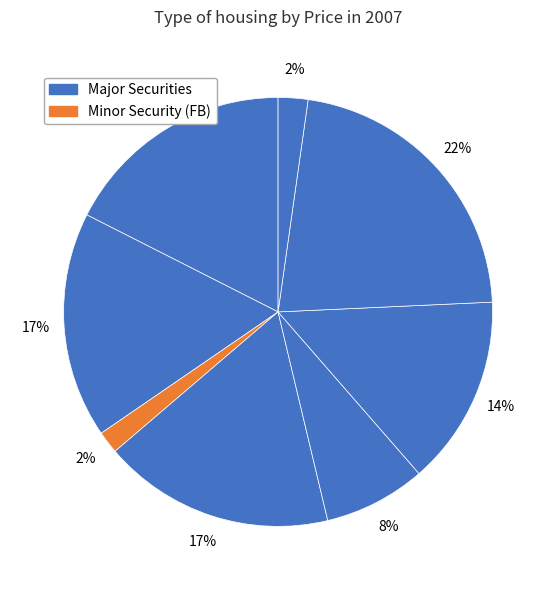

Count the number of slices in the pie.

8